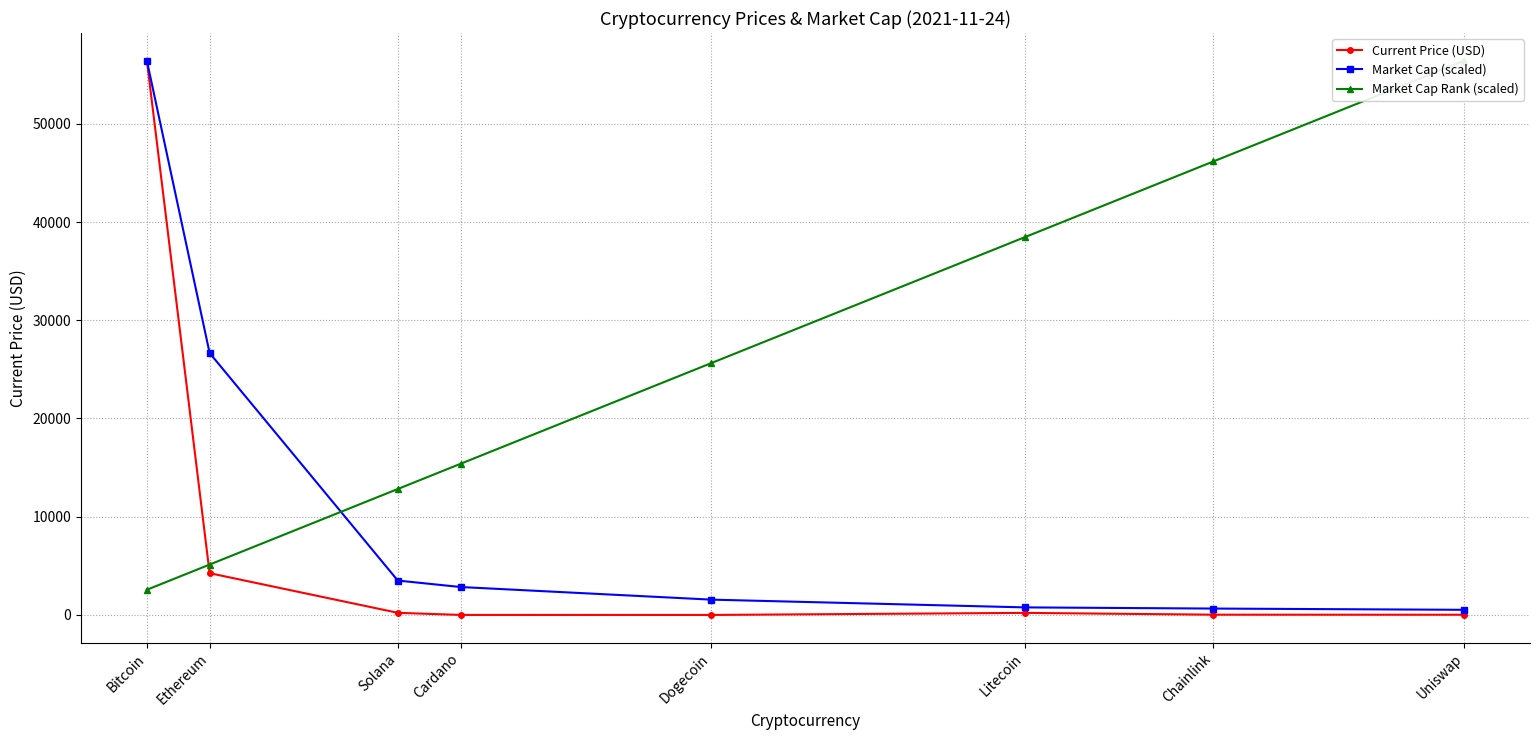

Which series has the widest spread of values?

Current Price (USD)